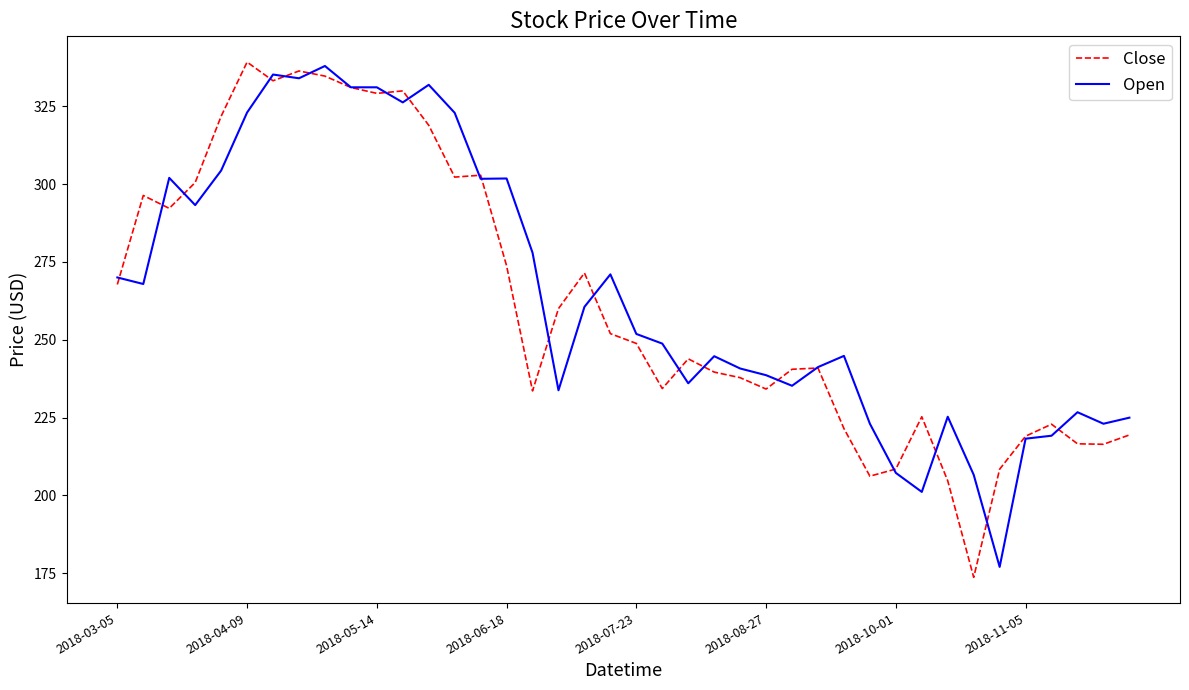

True or false: Close and Open cross at least once.

True